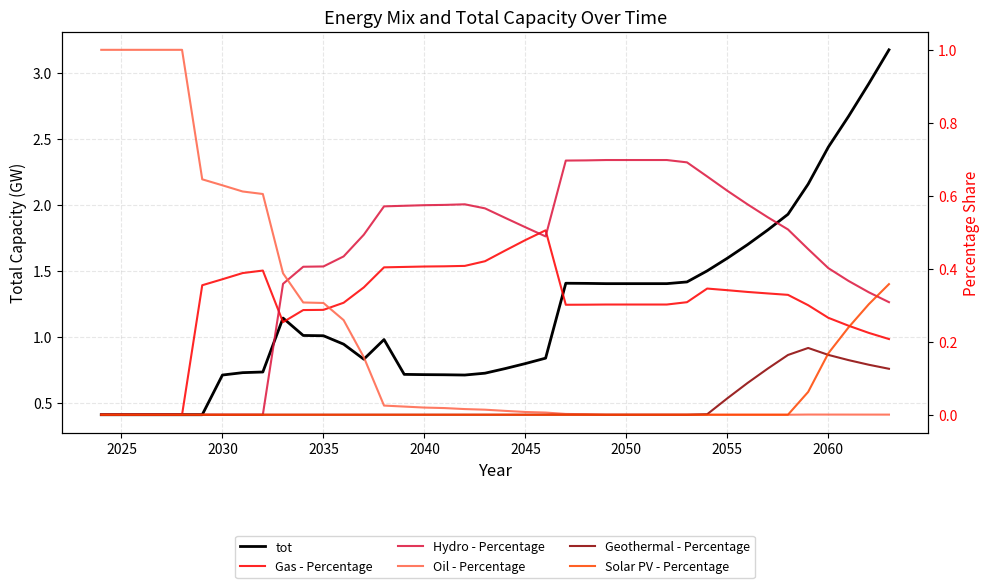

What are all the series names shown in the legend?

tot, Gas - Percentage, Hydro - Percentage, Oil - Percentage, Geothermal - Percentage, Solar PV - Percentage